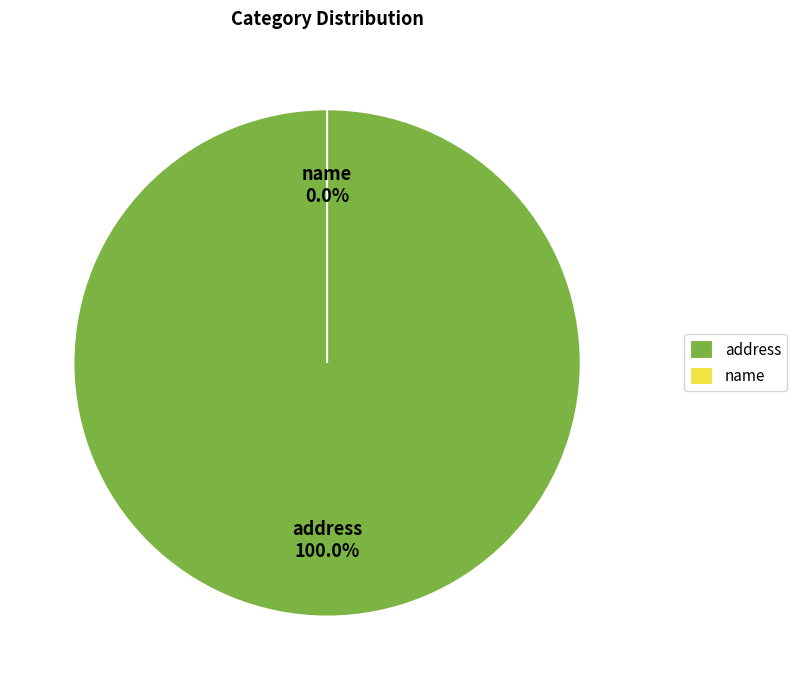

How many slices are in this pie chart?

2